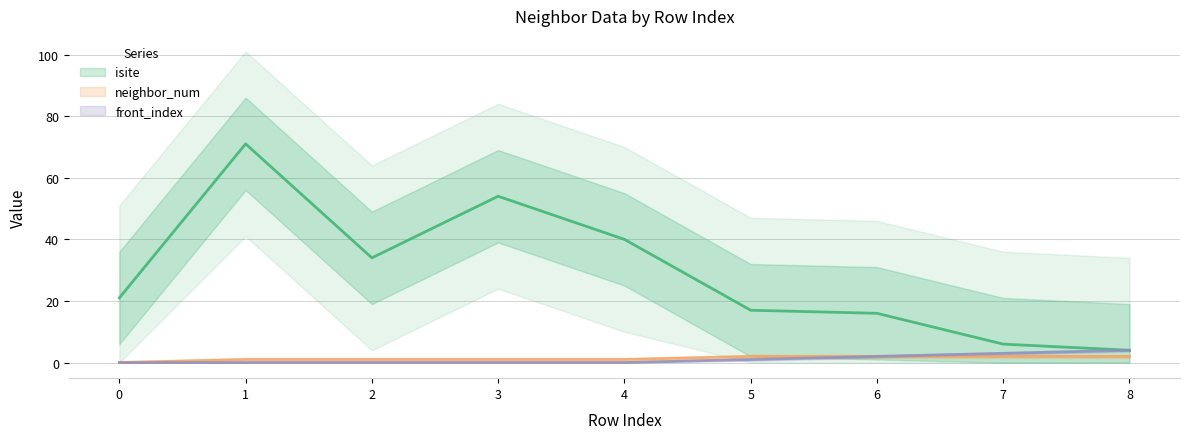

Is it true that isite equals 40 at 4?

True